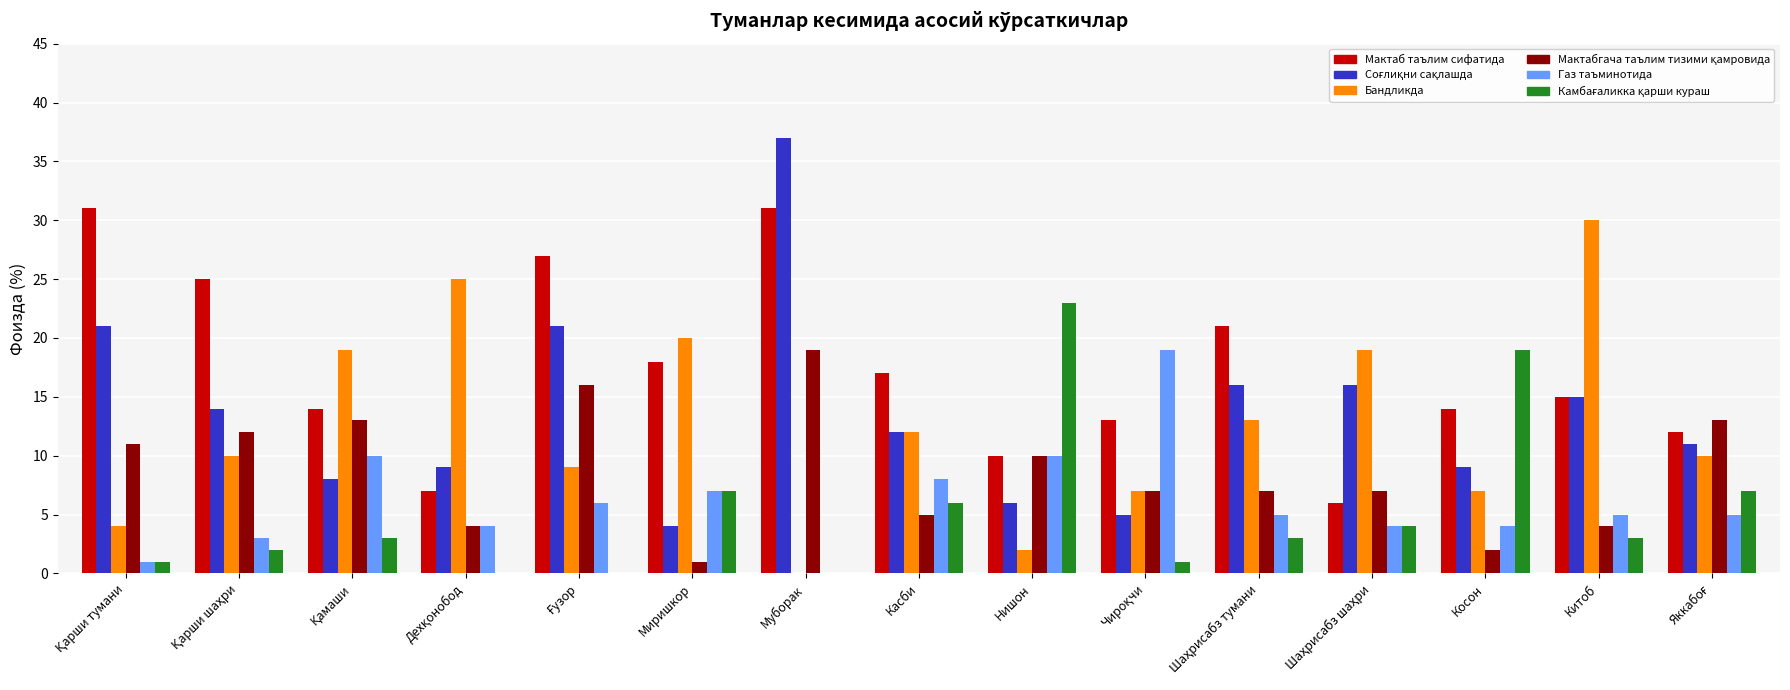

What is the sum of the Мактаб таълим сифатида values at Муборак and Китоб?

46